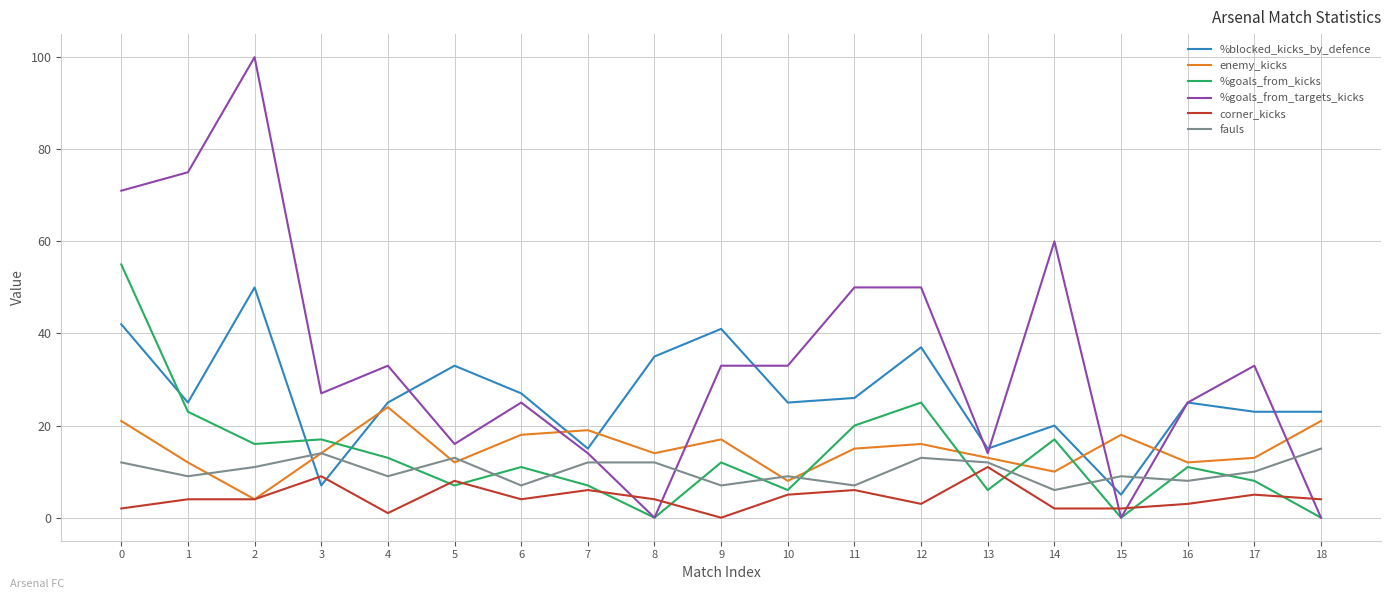

Is the value of fauls at 17 greater than the value of enemy_kicks at 5?

No